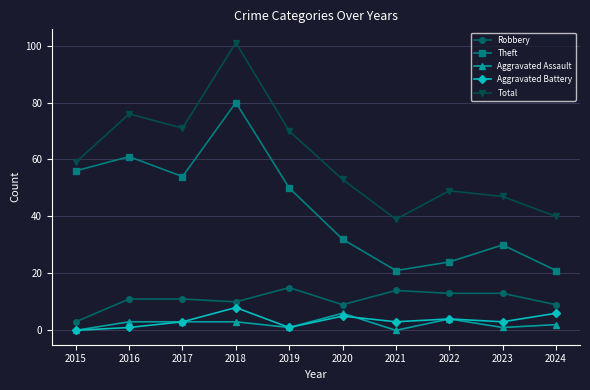

Does the chart have visible grid lines?

Yes